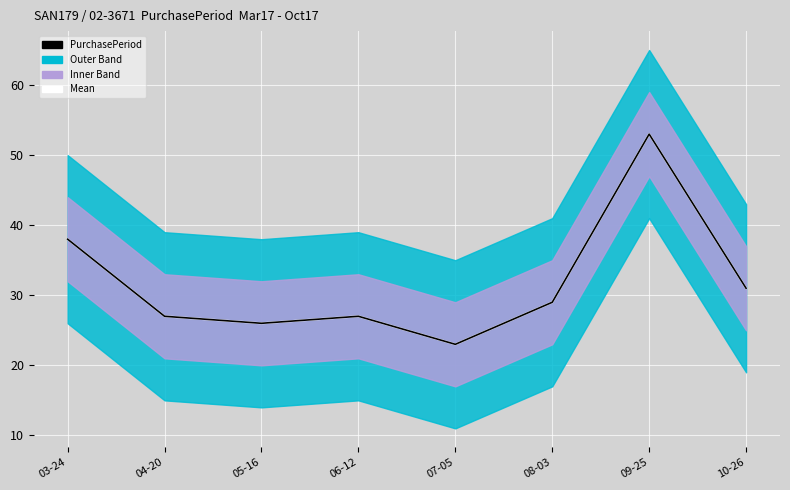

At how many categories does at least one series exceed 47?

1